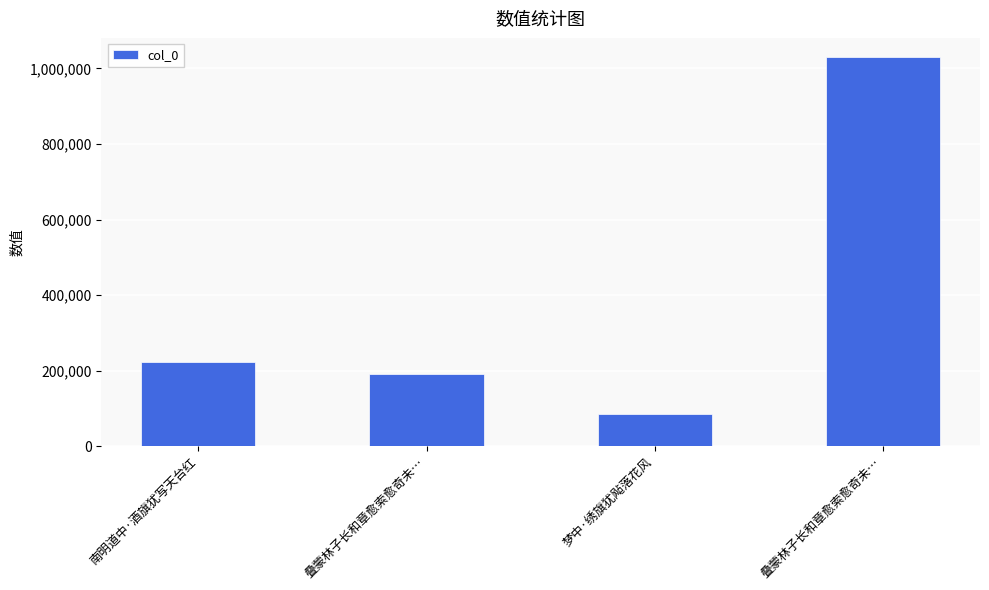

Count the number of categories in the chart.

4